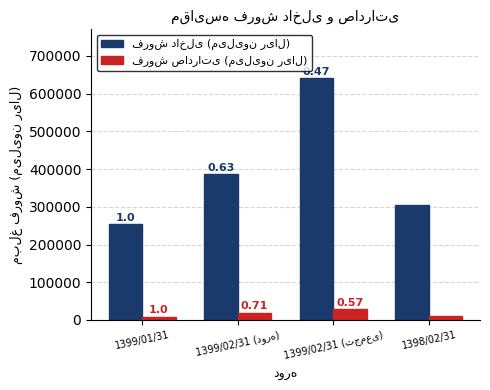

What position from the right is 1399/01/31?

4